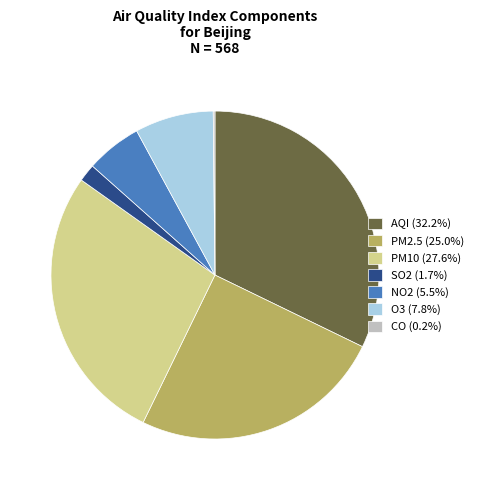

Is it true that SO2 is 2% of the pie?

True